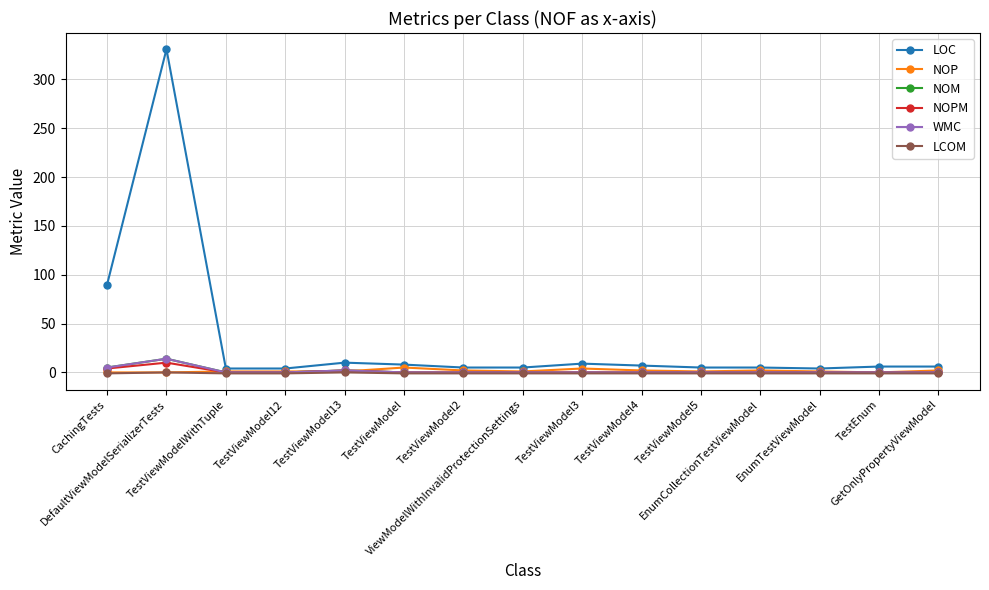

Is this an area chart (filled region under the line)?

No